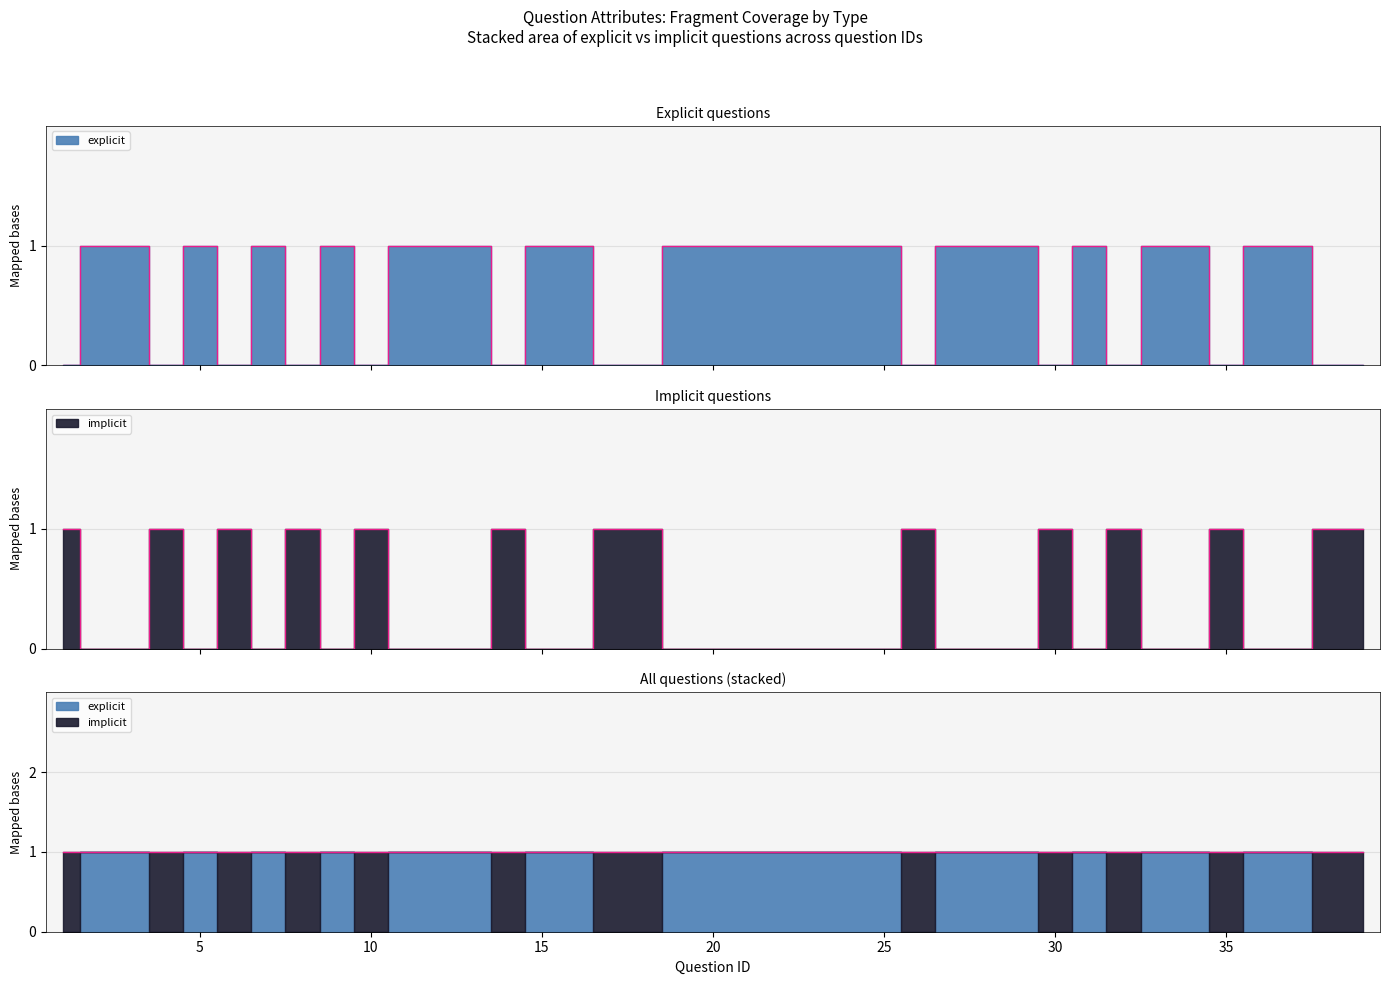

How many distinct data groups are displayed?

2